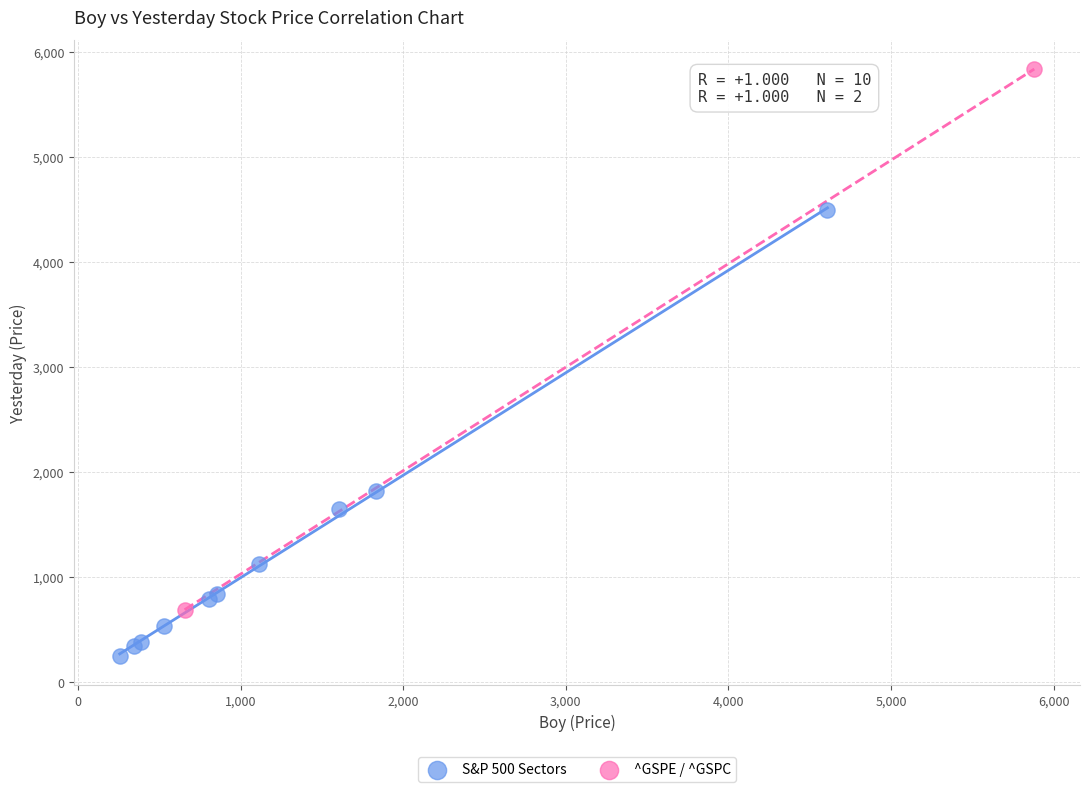

What are all the series names shown in the legend?

S&P 500 Sectors, ^GSPE / ^GSPC